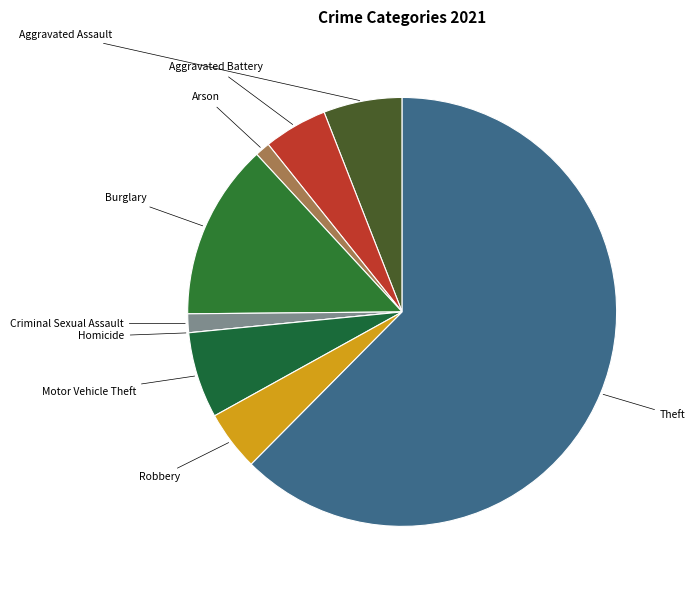

What is the largest slice in the pie chart?

Theft